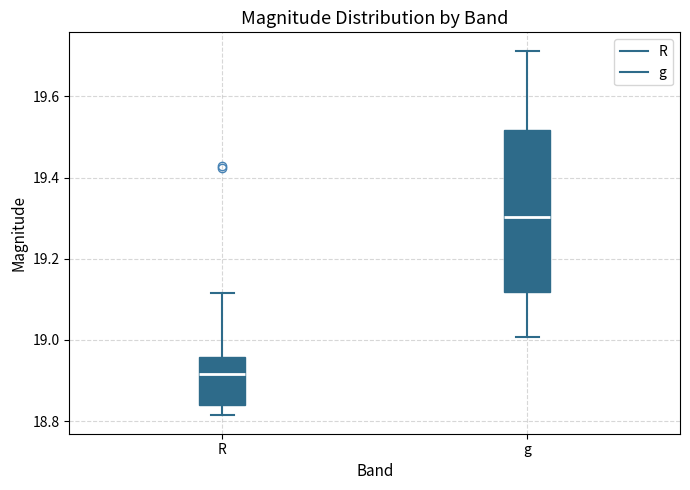

Which box's median line is the highest?

g